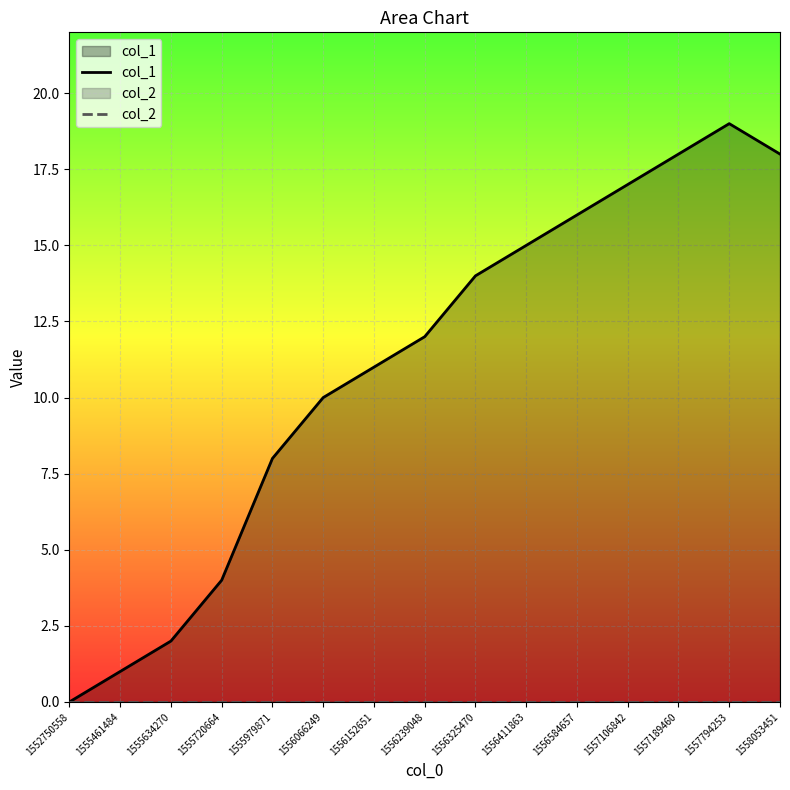

Which label corresponds to the largest value in the chart?

1557794253